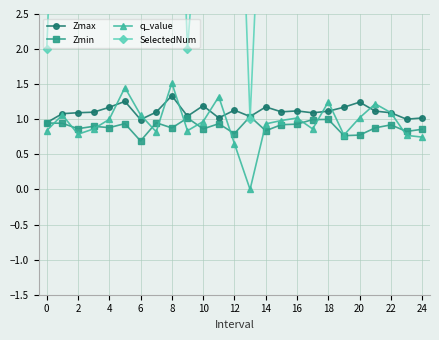

True or false: Zmax has more than 1 interior local peaks.

True